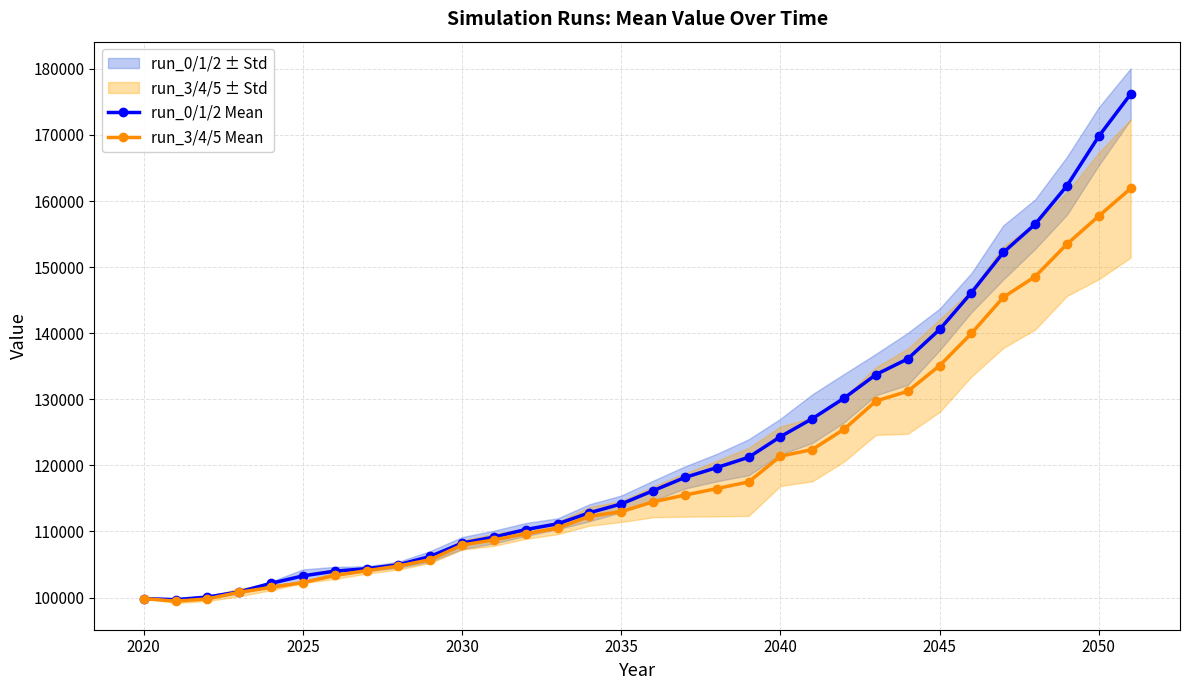

The value of run_3/4/5 Mean at 2035 is 113010.9. True or false?

True